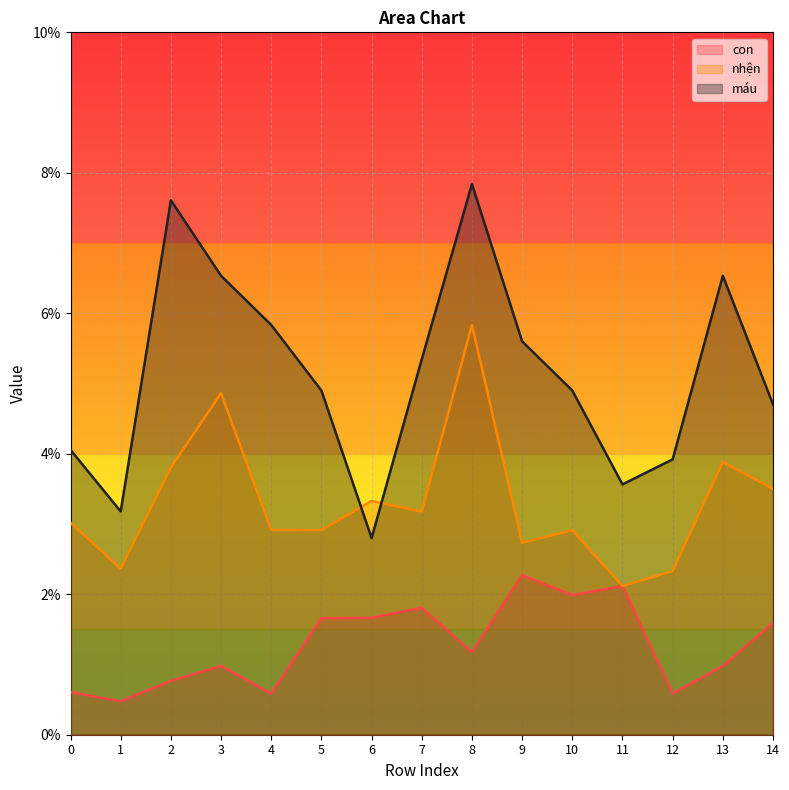

Between 9 and 13, which series saw the biggest shift?

con